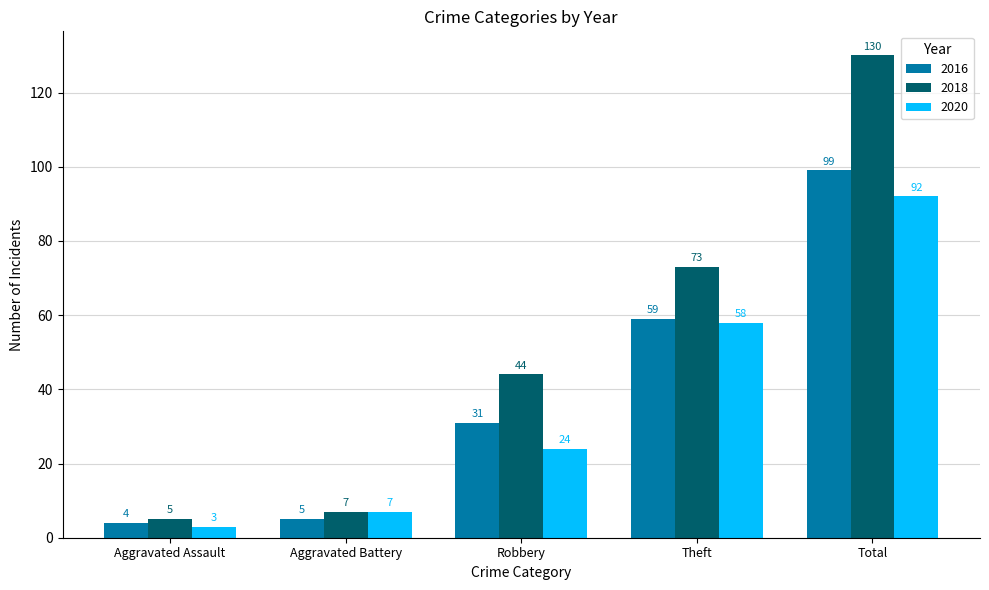

What is the difference between the 2018 values at Aggravated Assault and Robbery?

39